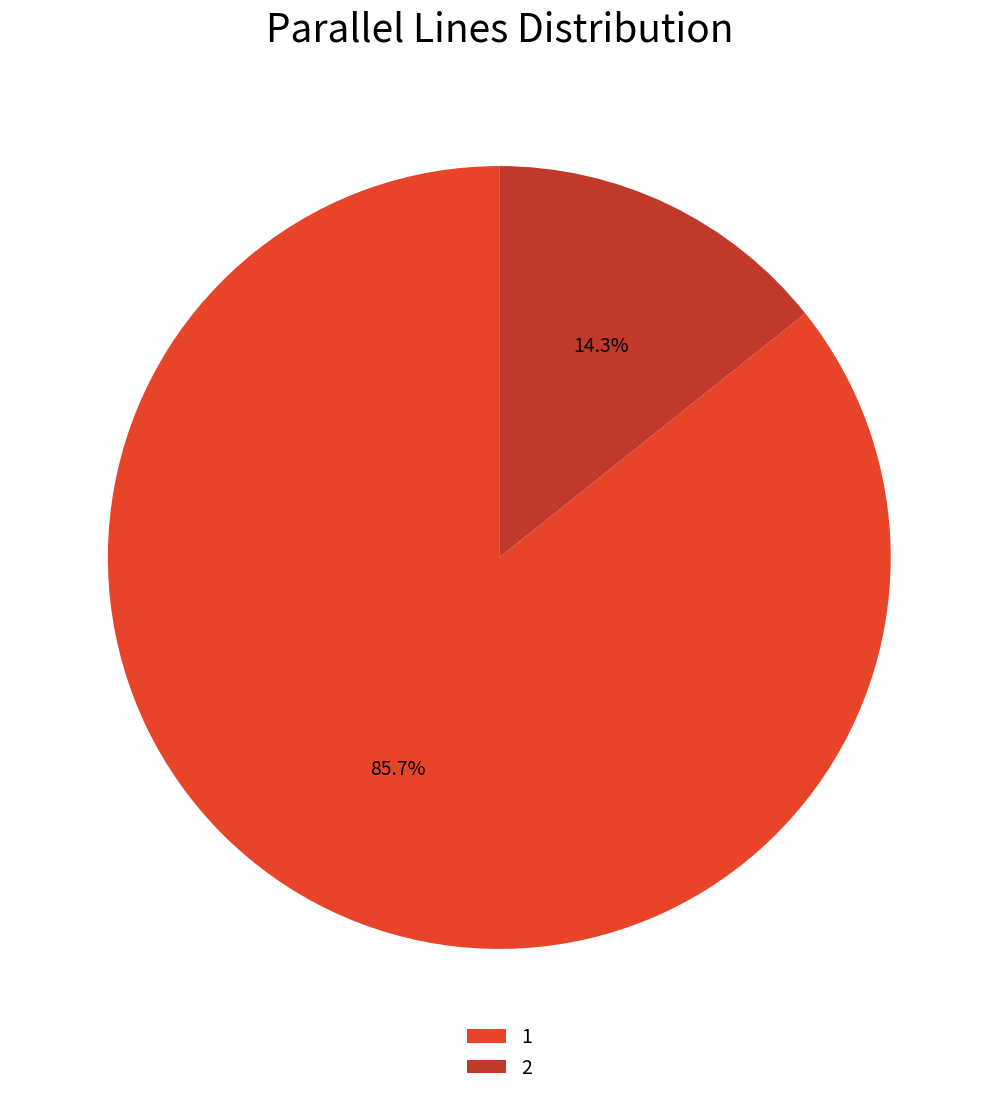

To the nearest percent, what portion does 1 represent?

86%